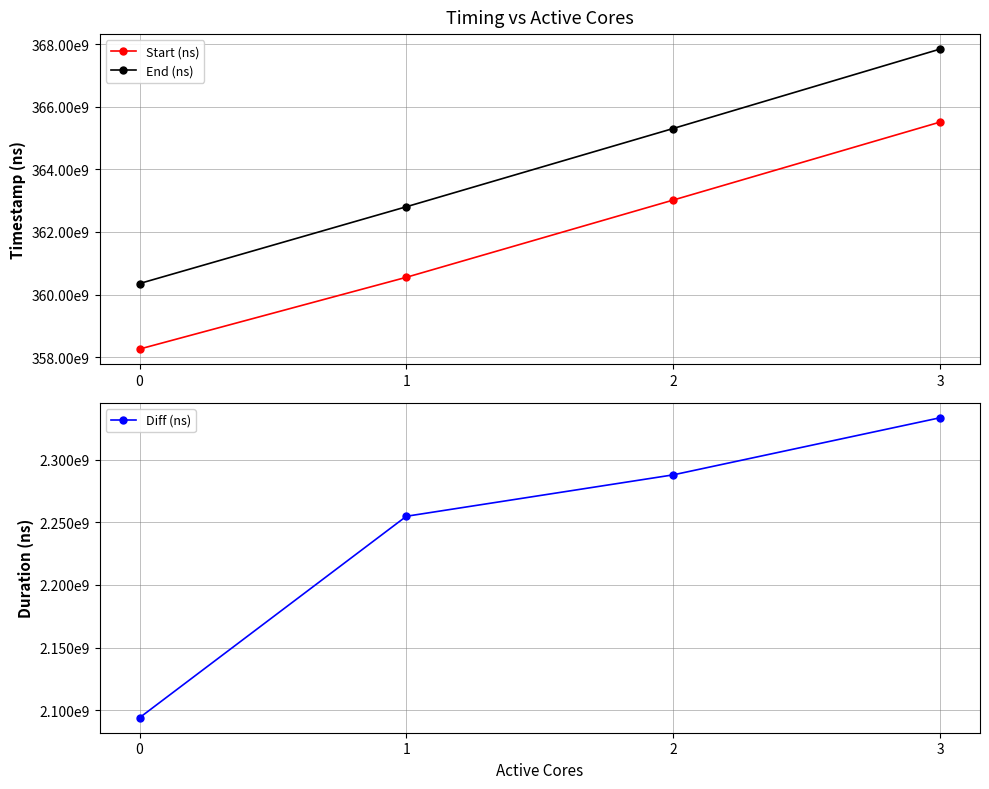

Which series changed the most between 1 and 3?

End (ns)